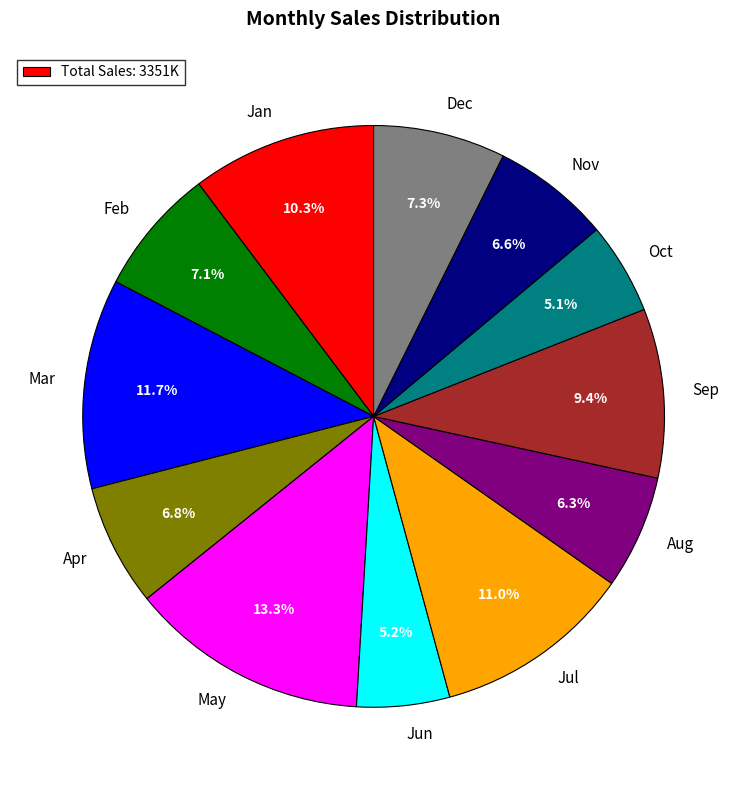

Is it true that May is 24% of the pie?

False